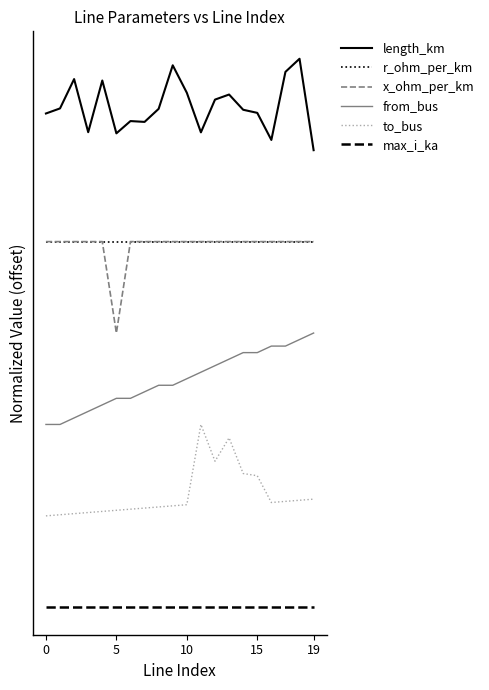

True or false: to_bus and max_i_ka intersect in this chart.

False